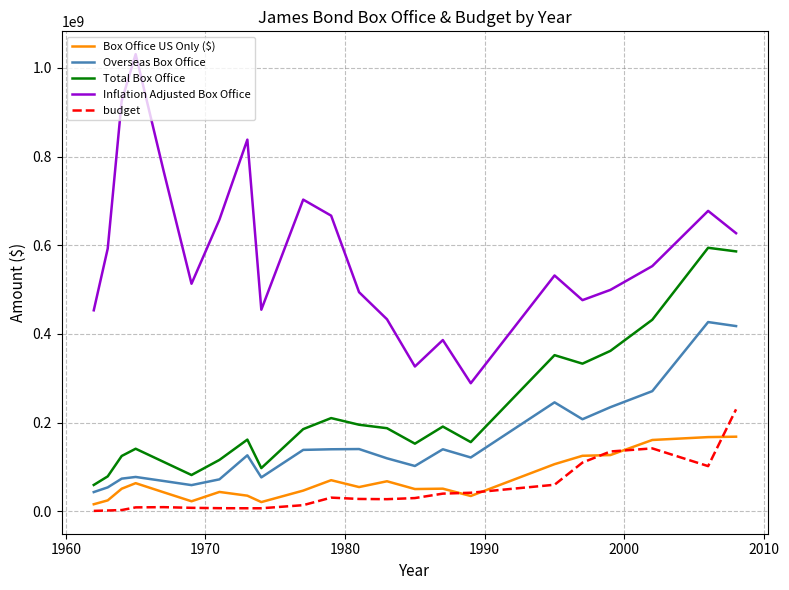

True or false: Inflation Adjusted Box Office and Overseas Box Office intersect in this chart.

False